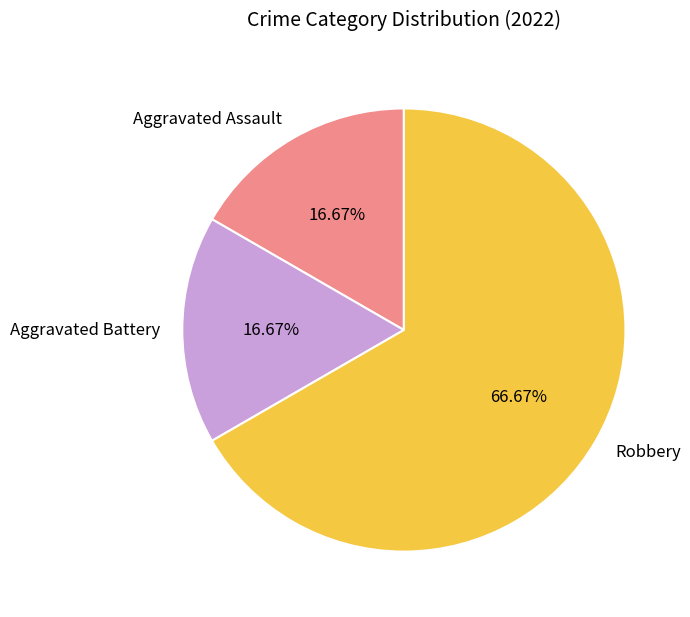

What percentage is the Robbery slice, to the nearest percent?

67%